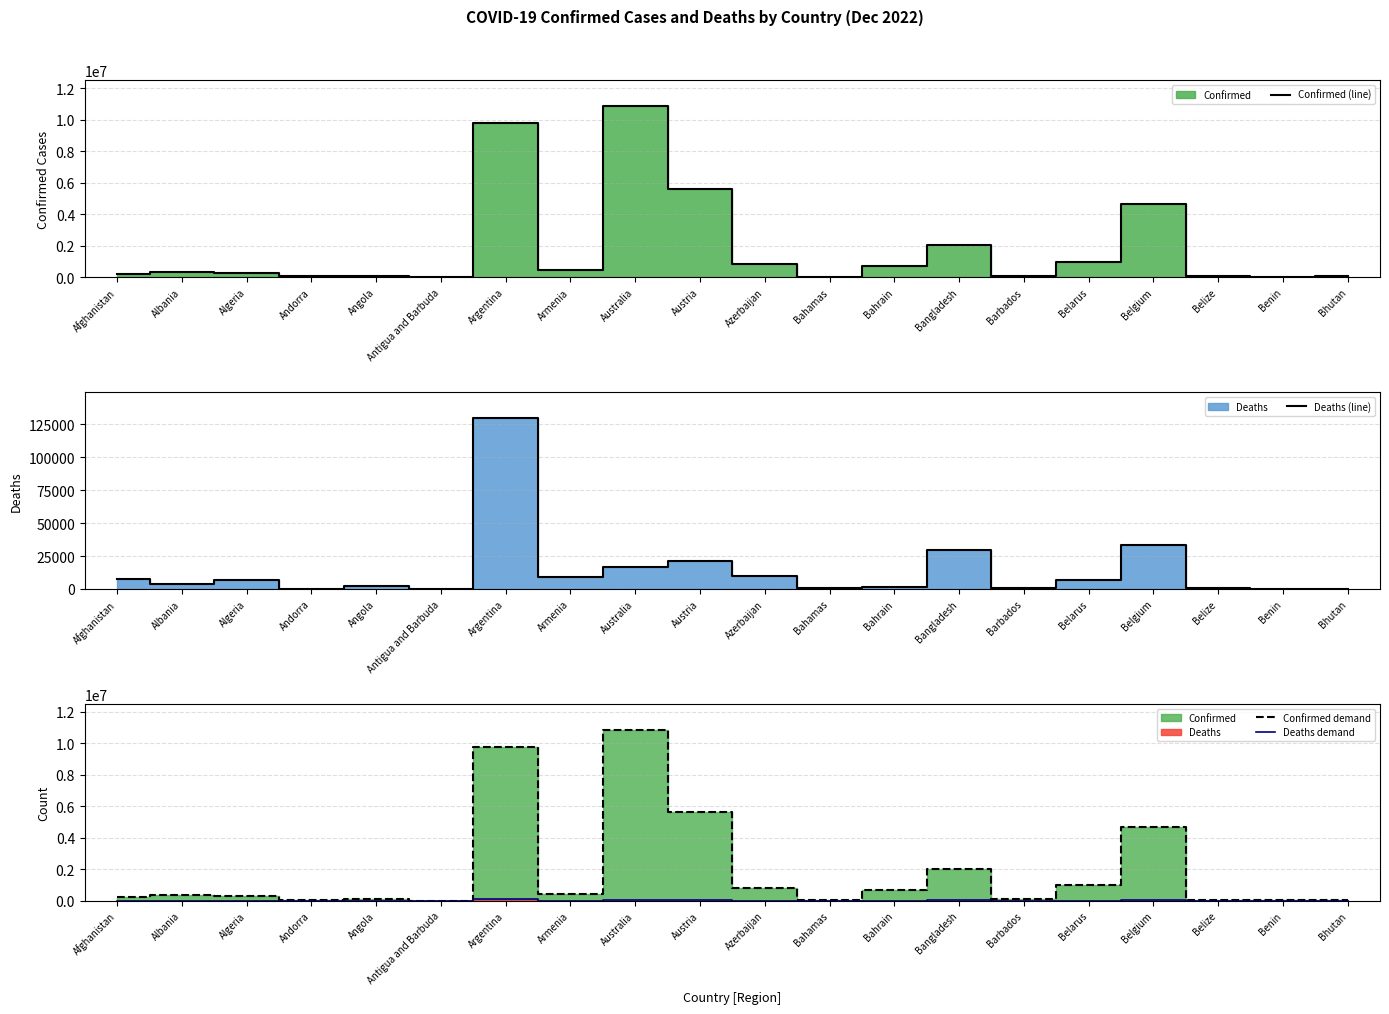

How many data points in Deaths (line) are above 6881?

9